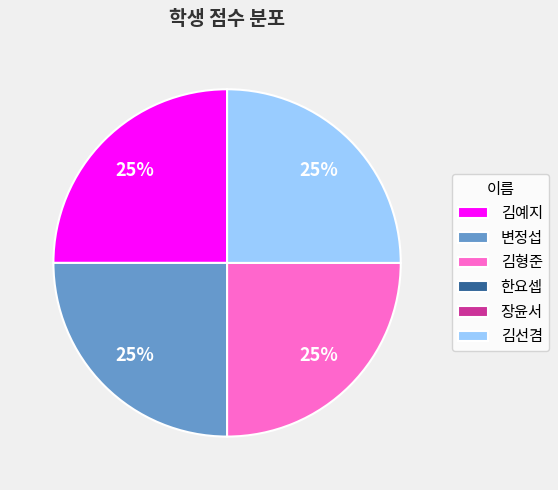

To the nearest percent, what percentage of the pie is 김예지?

25%